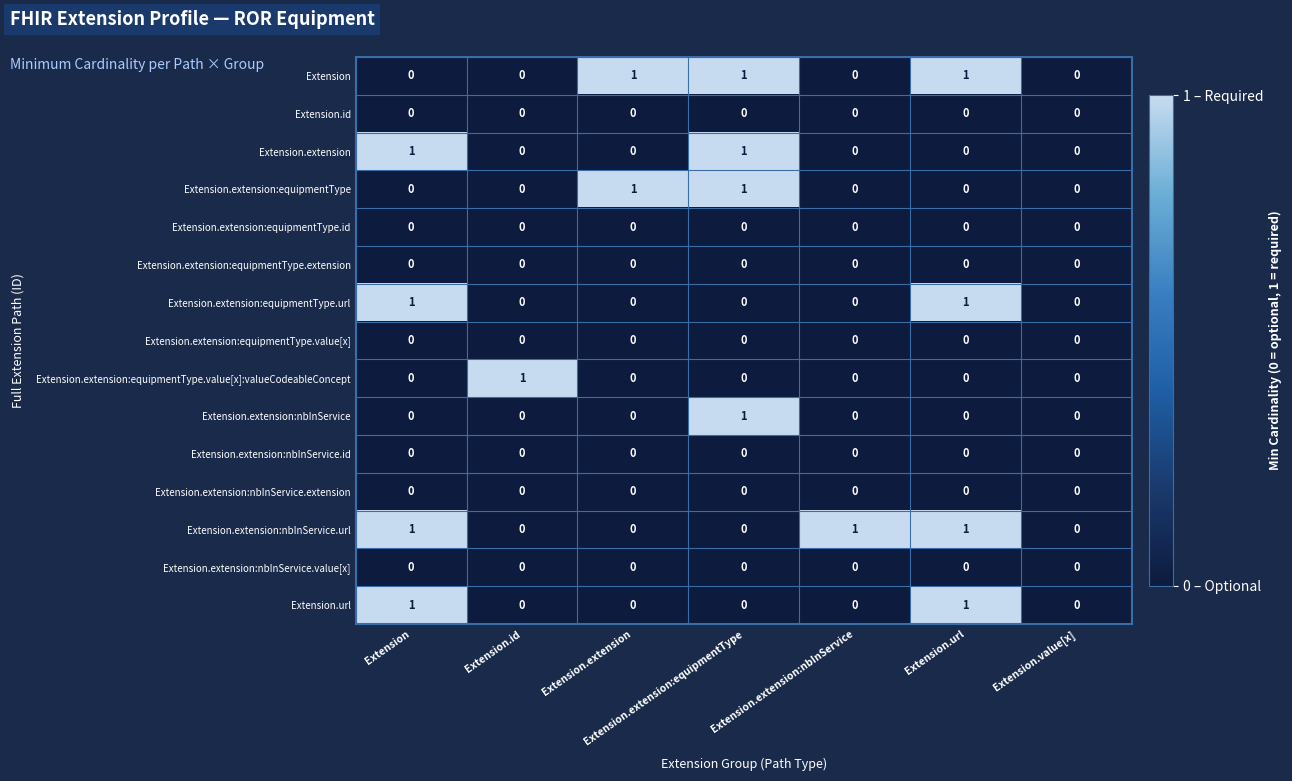

The Extension series shows 0 at Extension.extension:nbInService. True or false?

True